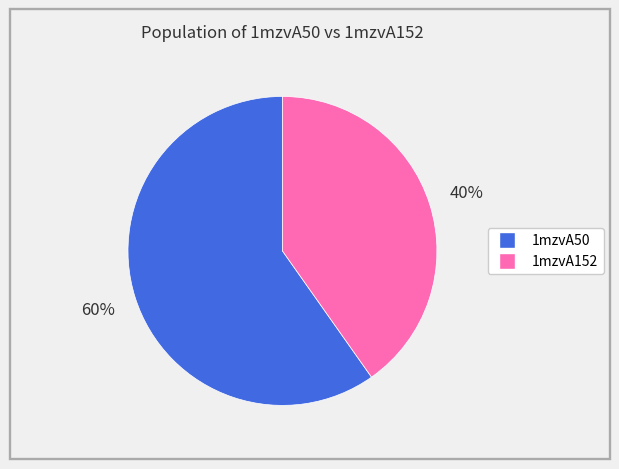

Rank the categories by value from highest to lowest.

1mzvA50, 1mzvA152